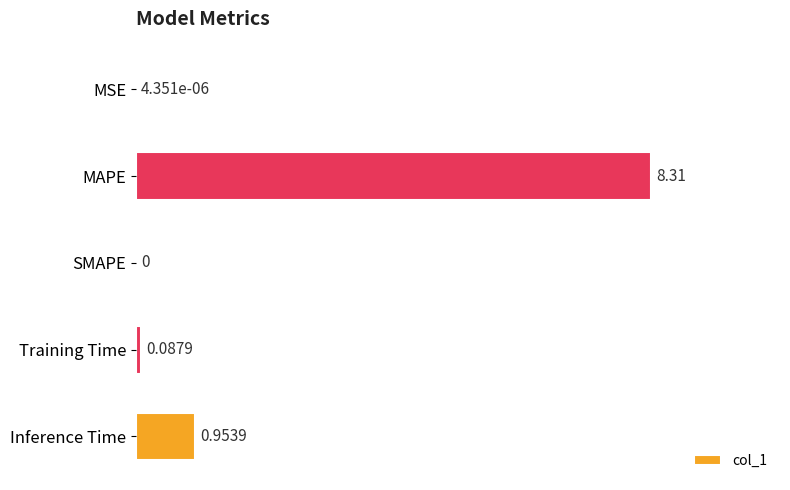

Which category has the highest value across all series?

MAPE